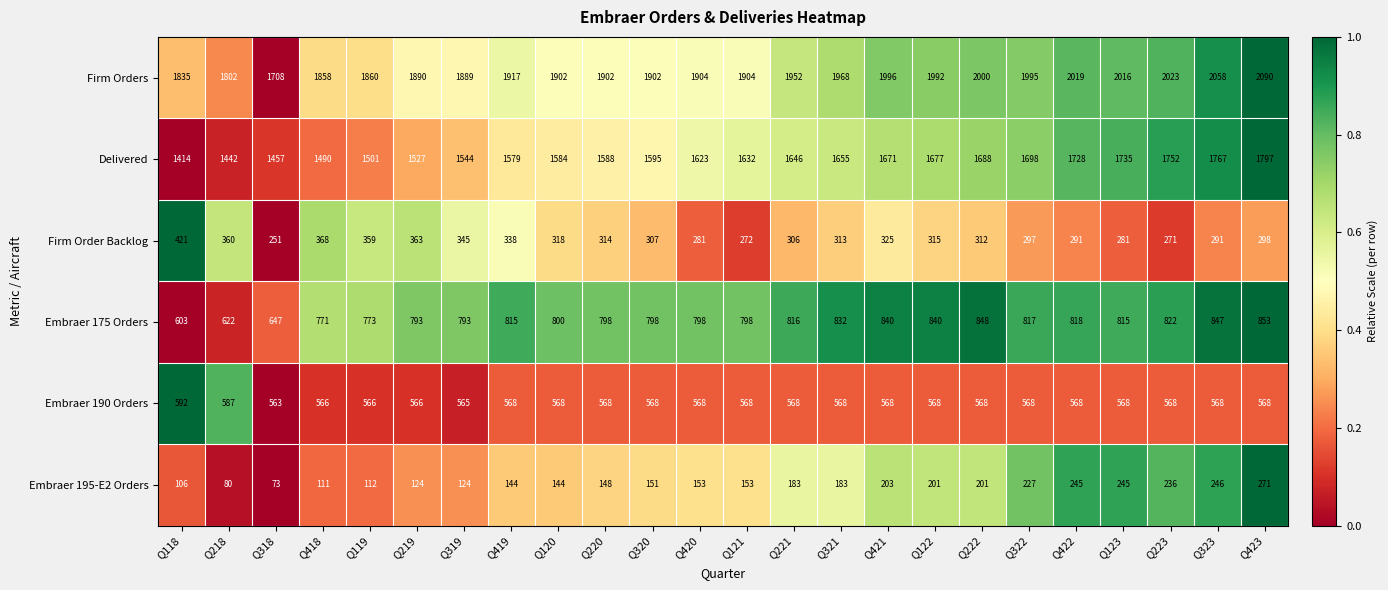

True or false: Embraer 190 Orders has a value of 379 at Q222.

False